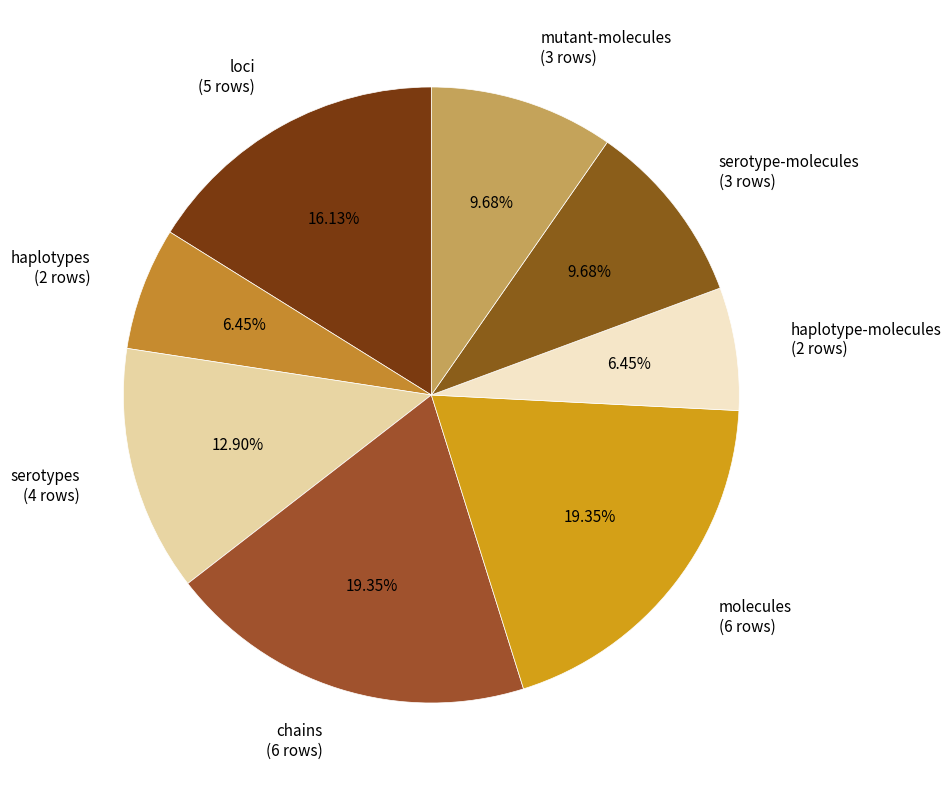

How many segments does this pie chart have?

8